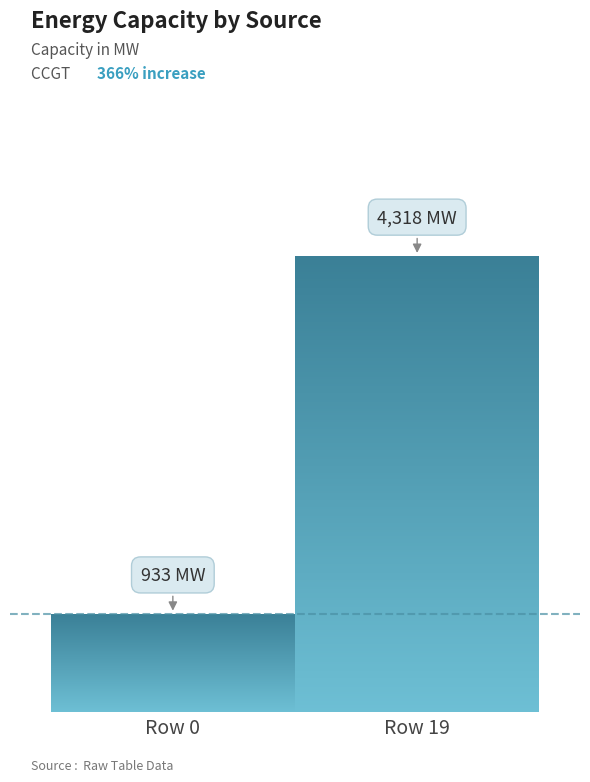

Are the bars horizontal?

No